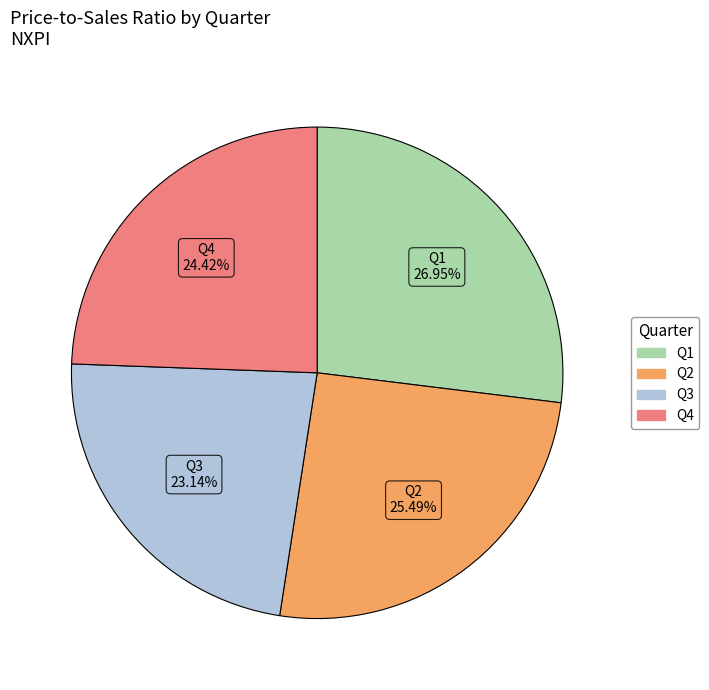

Which has a higher value, Q1 or Q3?

Q1